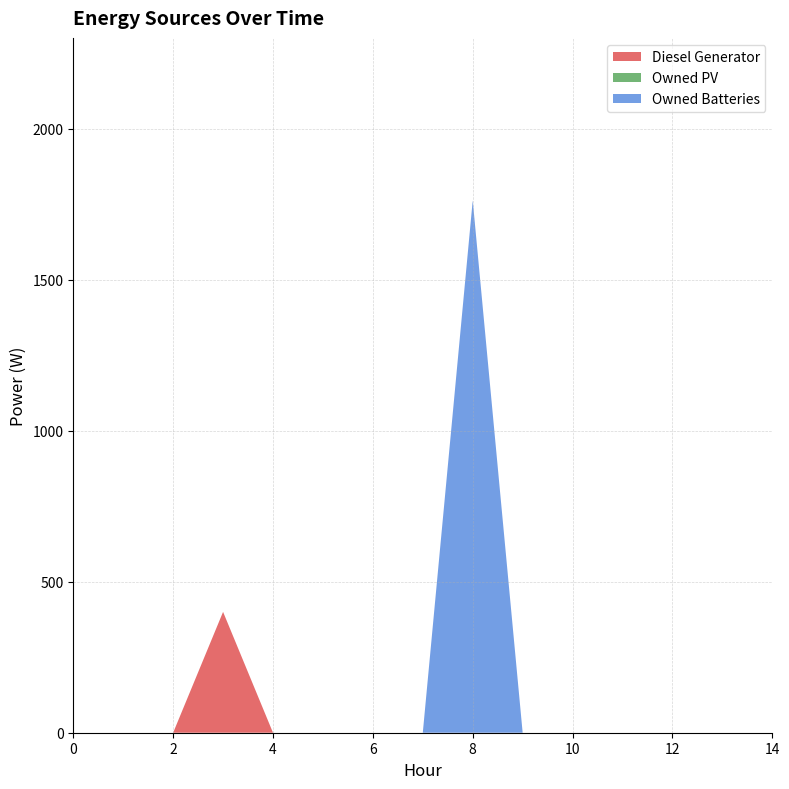

Reading right to left, what are all the values shown in this chart?

Diesel Generator: 14=0	13=0	12=0	11=0	10=0	9=0	8=0	7=0	6=0	5=0	4=0	3=400	2=0	1=0	0=0
Owned PV: 14=0	13=0	12=0	11=0	10=0	9=0	8=0	7=0	6=0	5=0	4=0	3=0	2=0	1=0	0=0
Owned Batteries: 14=0	13=0	12=0	11=0	10=0	9=0	8=1762	7=0	6=0	5=0	4=0	3=0	2=0	1=0	0=0